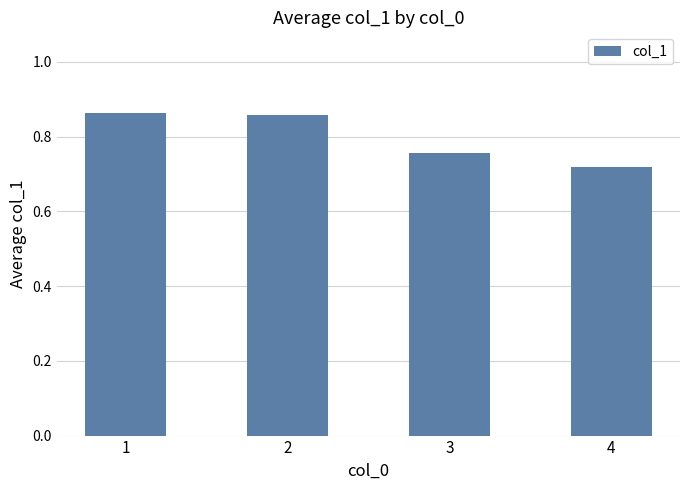

The chart shows a value of 0.4 at 4. True or false?

False